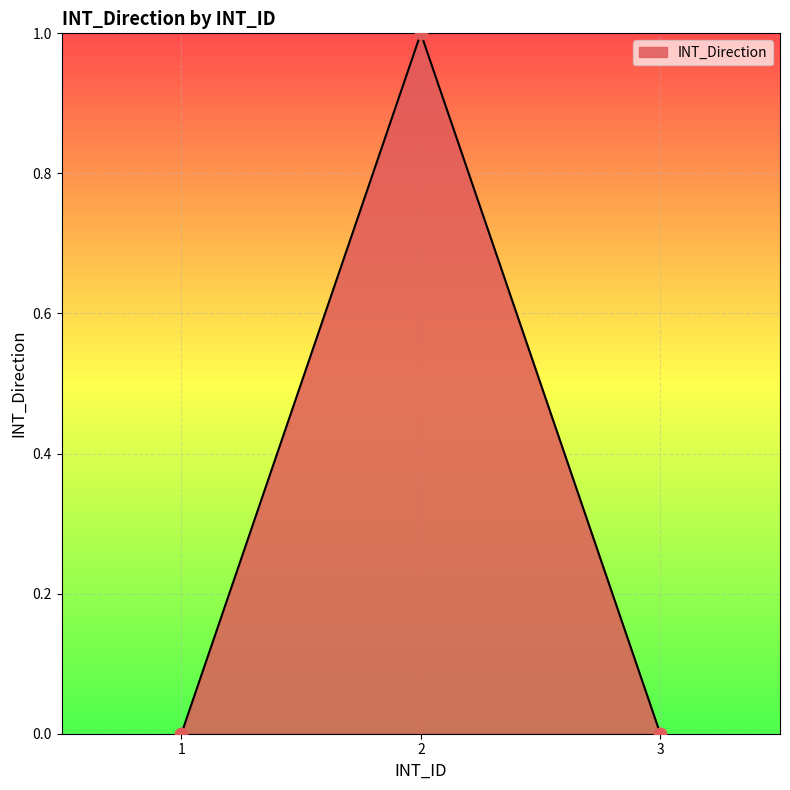

What is the change in value from 2 to 3?

-1